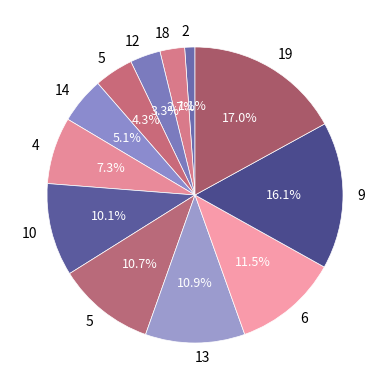

What is the smallest slice in the pie chart?

2